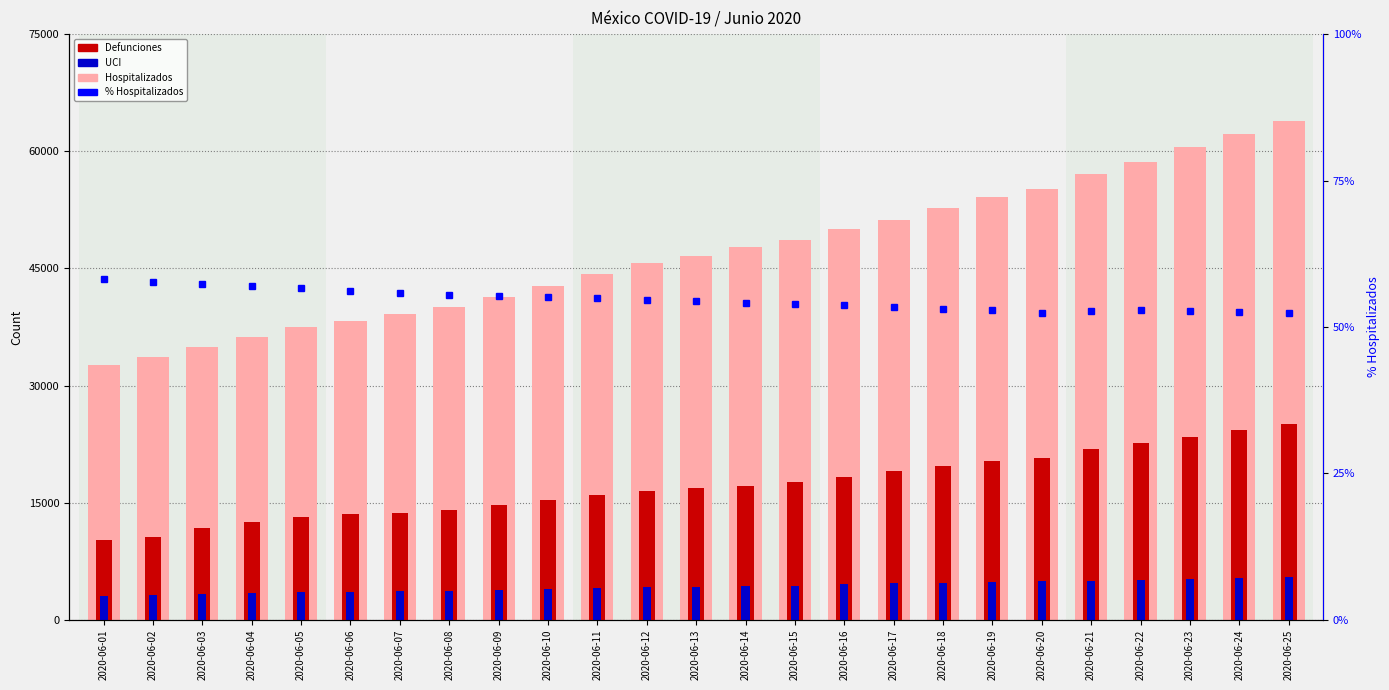

The Porcentaje hospitalizados series shows 31.5 at 2020-06-20. True or false?

True